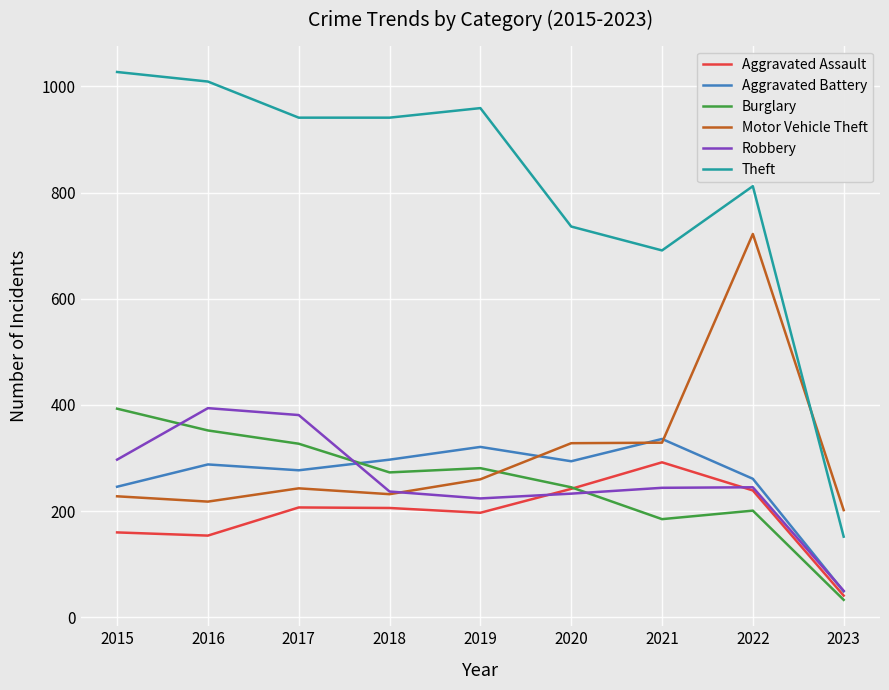

In Aggravated Assault, how many points are higher than both neighbors (excluding endpoints)?

2